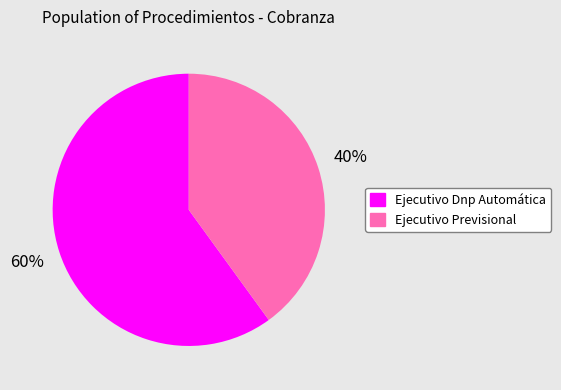

To the nearest percent, what is the difference between the largest and smallest slice percentages?

20%